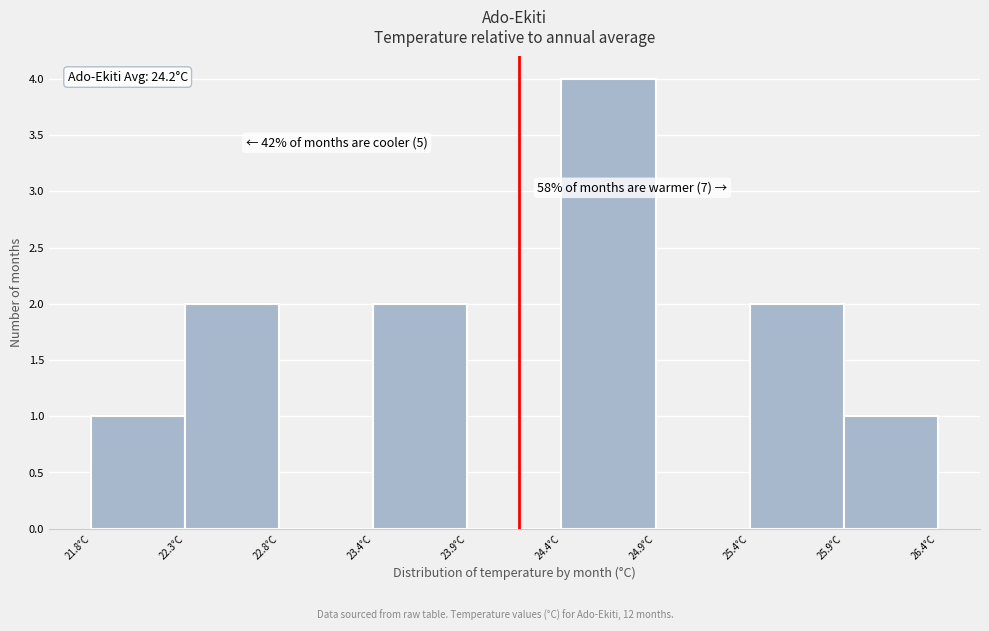

Over which range of the x-axis is the bar tallest?

24.4 to 24.9